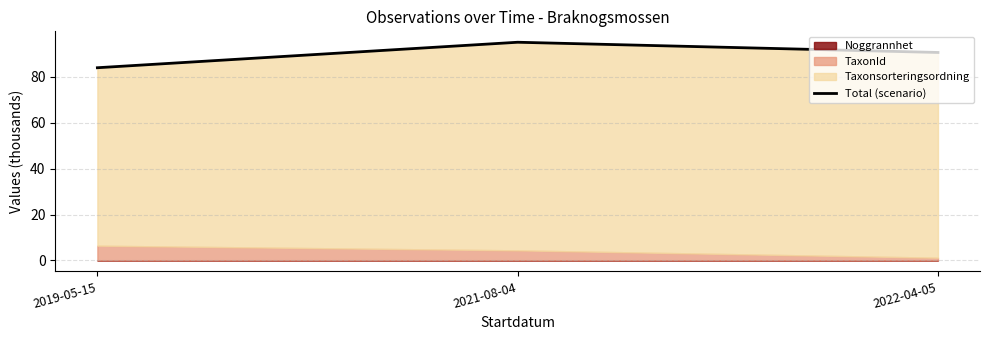

Is it true that the value at 2022-04-05 is 90.6?

True